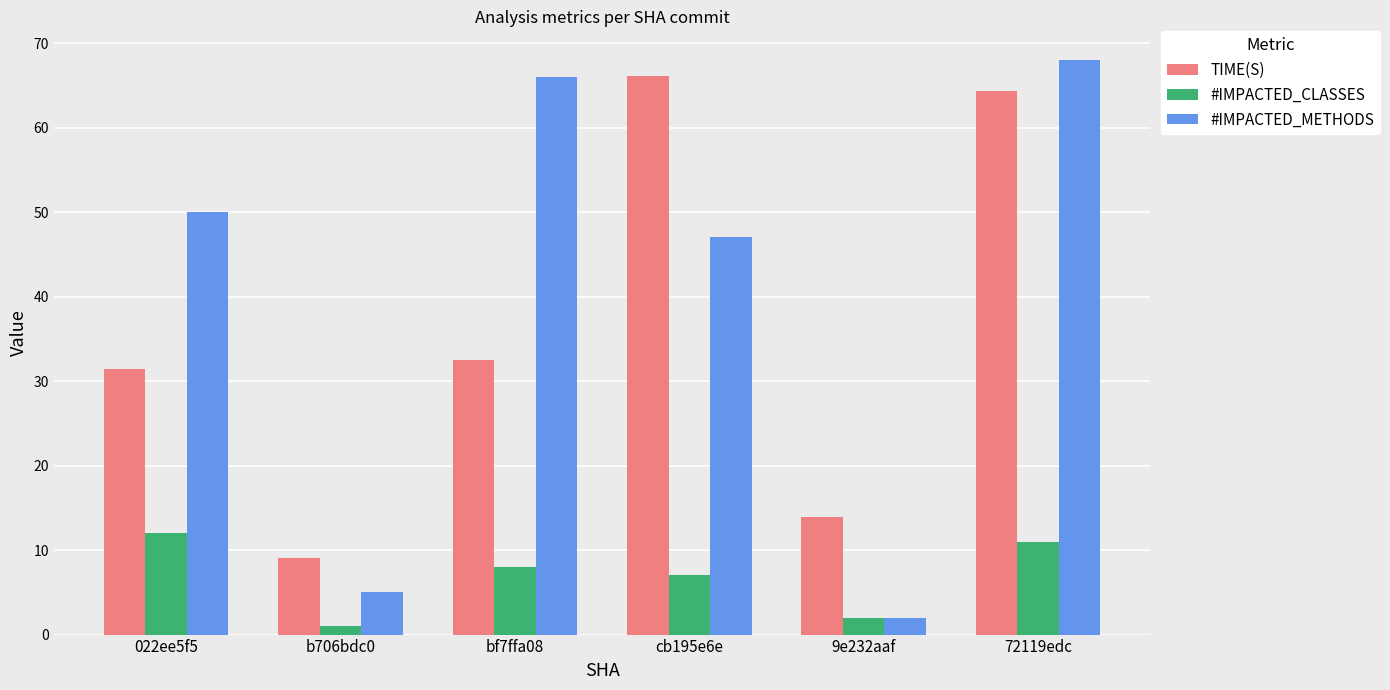

The value of #IMPACTED_METHODS at 72119edc is 26.2. True or false?

False